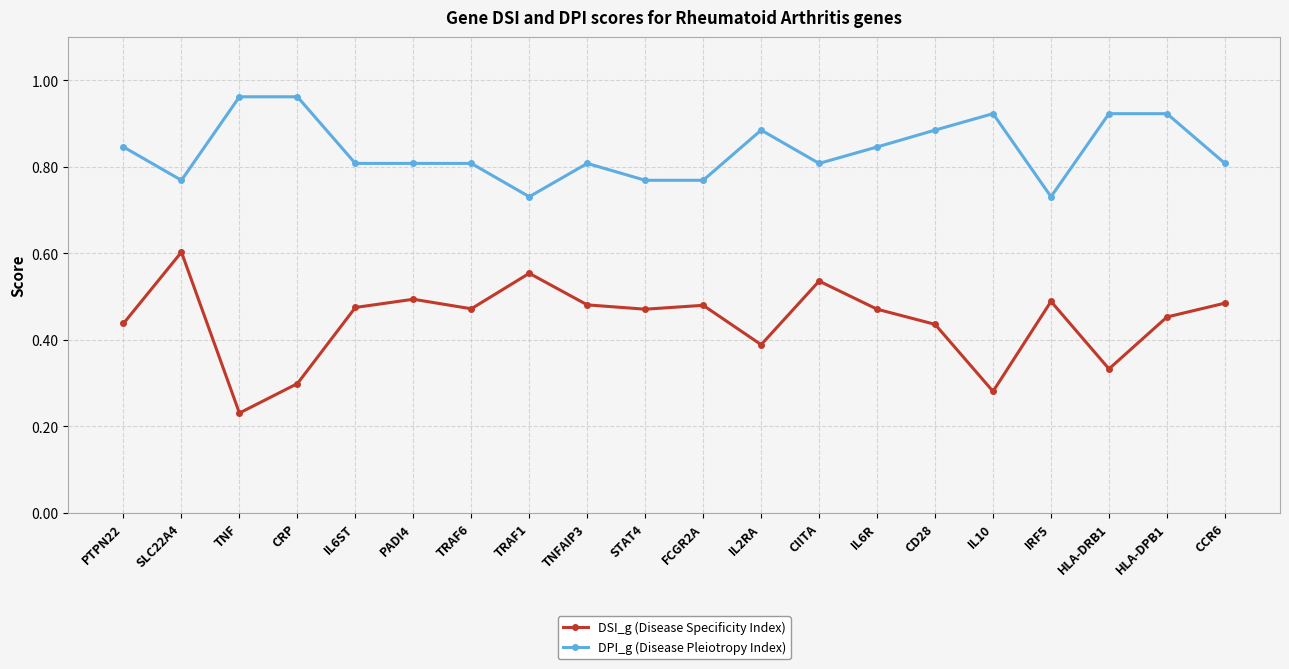

What is the label of the 17th point from the left?

IRF5